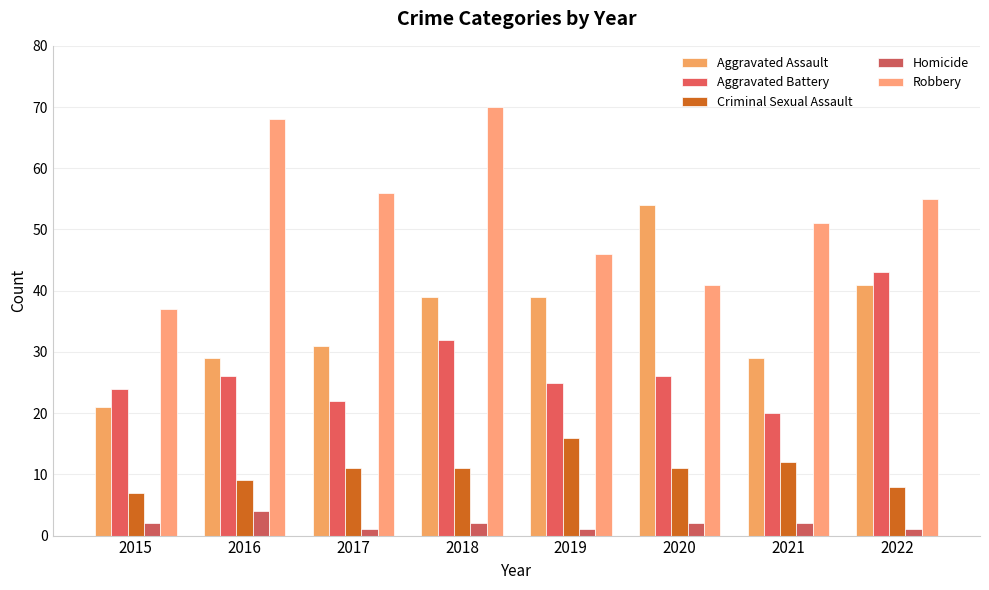

What is the difference between the Homicide values at 2019 and 2016?

3